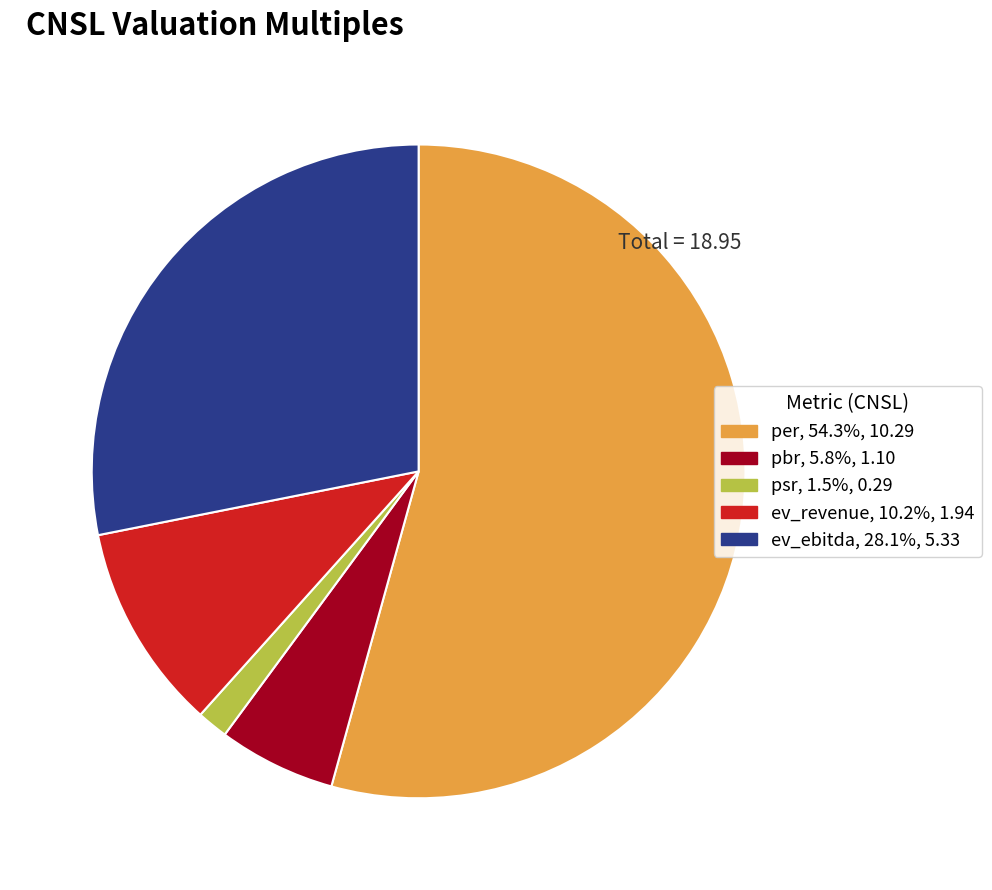

Count the number of slices in the pie.

5